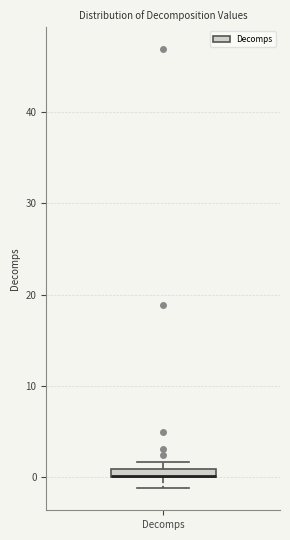

Where is the lower edge of the box for Decomps on the y-axis? The values are not printed on the chart, so give them approximately, as read against the axis.

0